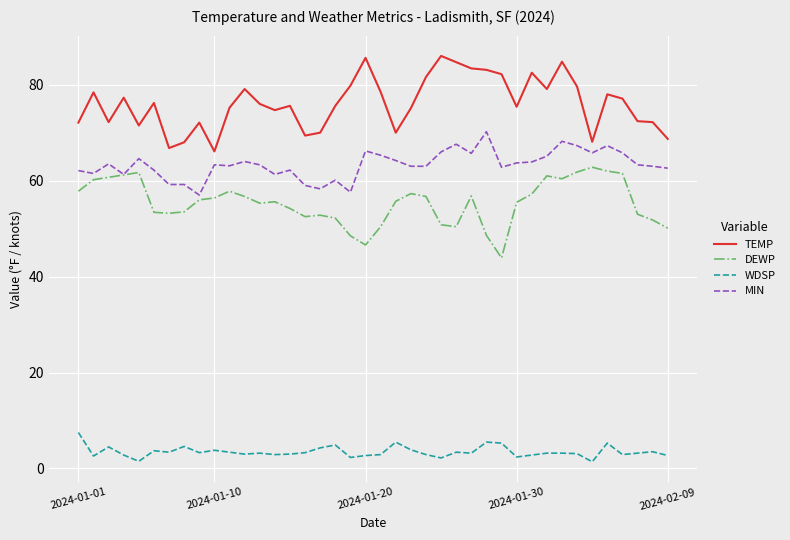

What is the maximum value shown in the chart?

86.0